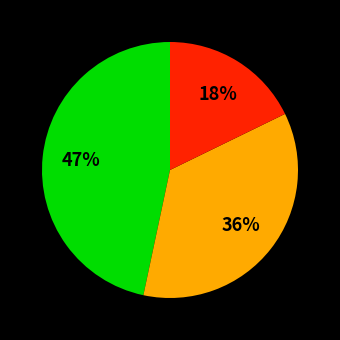

To the nearest percent, what is the average slice percentage?

33%